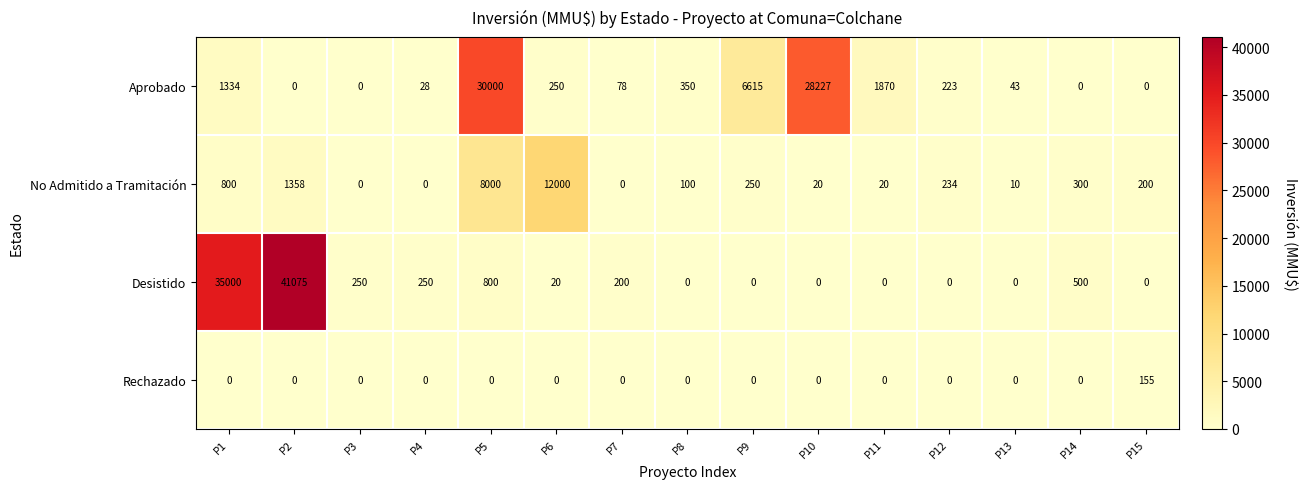

At how many categories does at least one series exceed 8904?

5